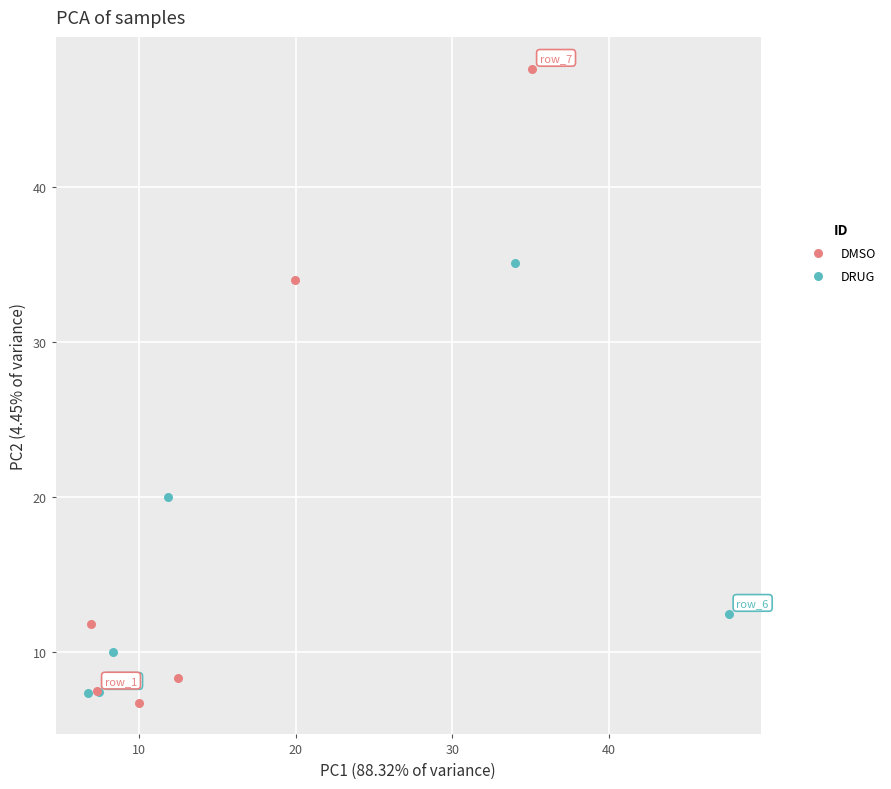

Which series contains the lowest Y value?

DMSO